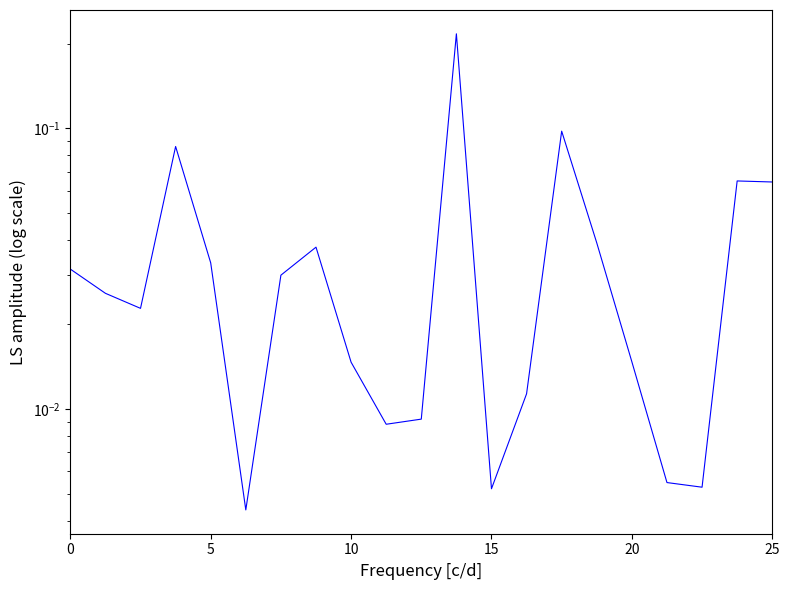

Is it true that the value at 10 is 0.0?

True